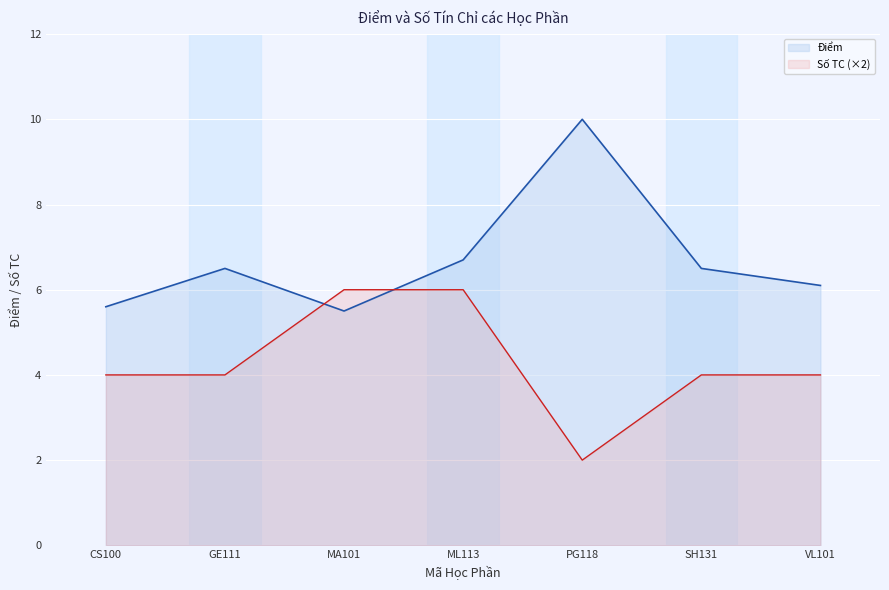

Is it true that the value at GE111 is 6.5?

True